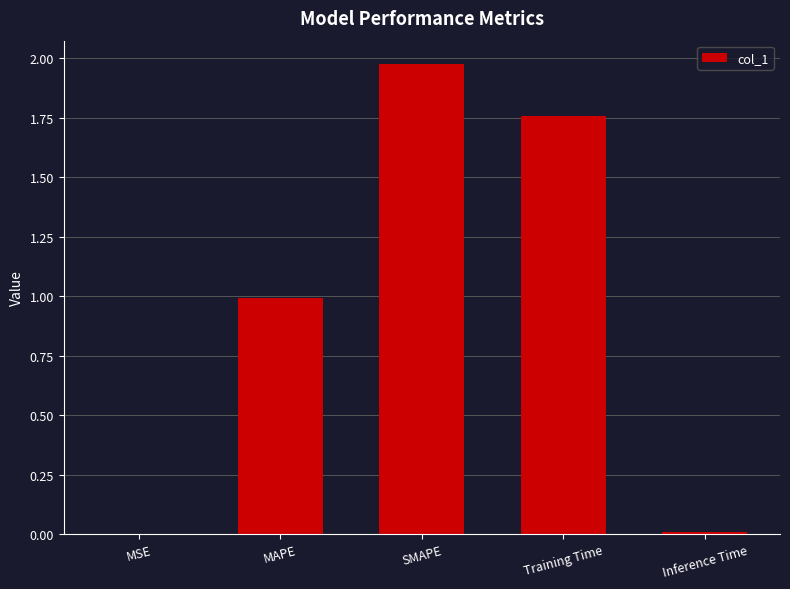

What is the average value?

0.9